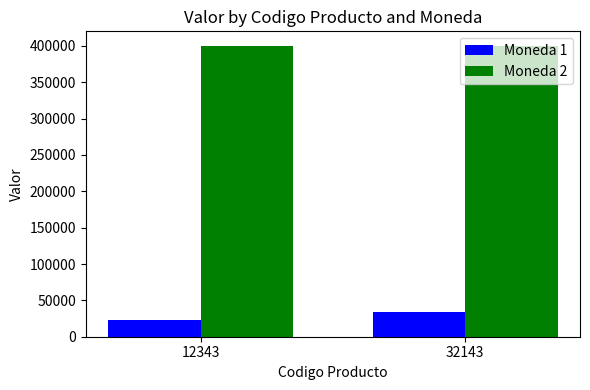

What is the smallest value displayed?

23000